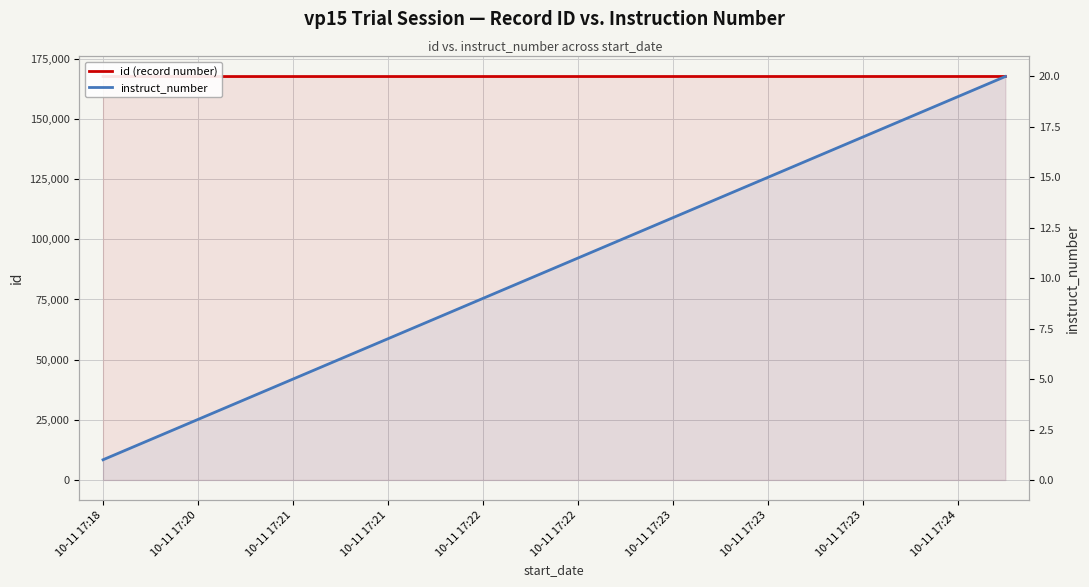

Reading left to right, extract all data points from this chart.

id (record number): 167667	167668	167669	167670	167671	167672	167673	167674	167675	167676	167677	167678	167679	167680	167681	167682	167683	167684	167685	167686
instruct_number: 1	2	3	4	5	6	7	8	9	10	11	12	13	14	15	16	17	18	19	20